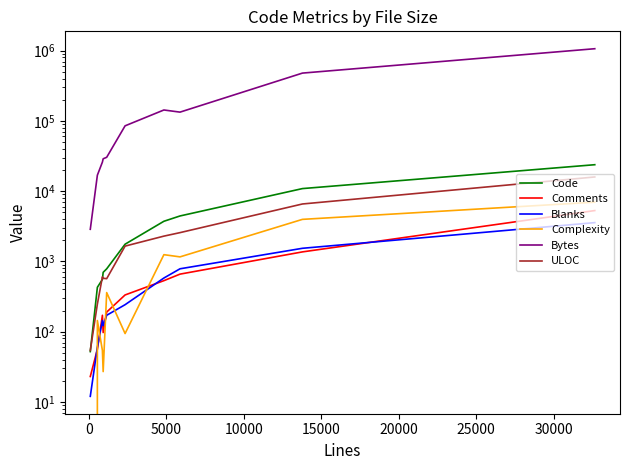

What is the sum of all Comments values?

8720